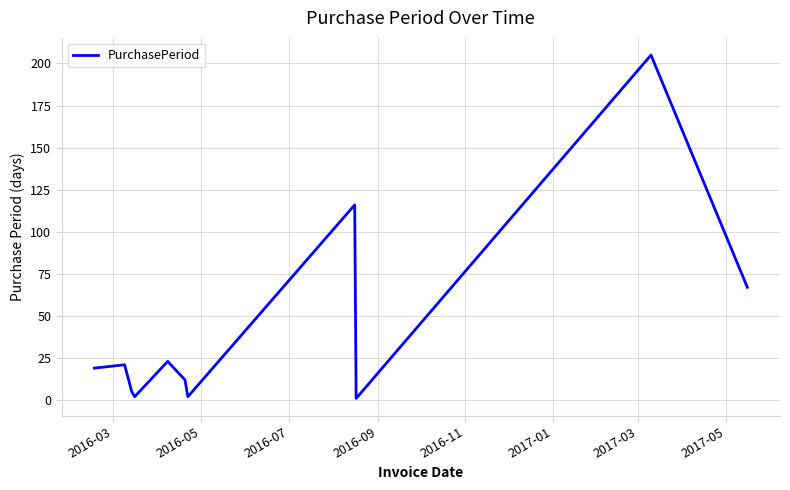

What is the difference between the maximum and minimum values?

204